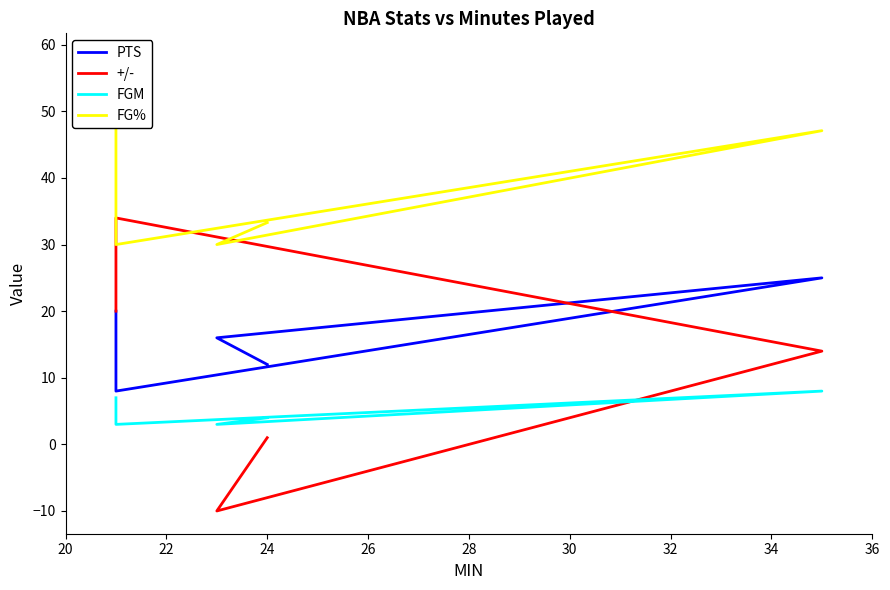

How many values in the +/- series exceed 14?

2